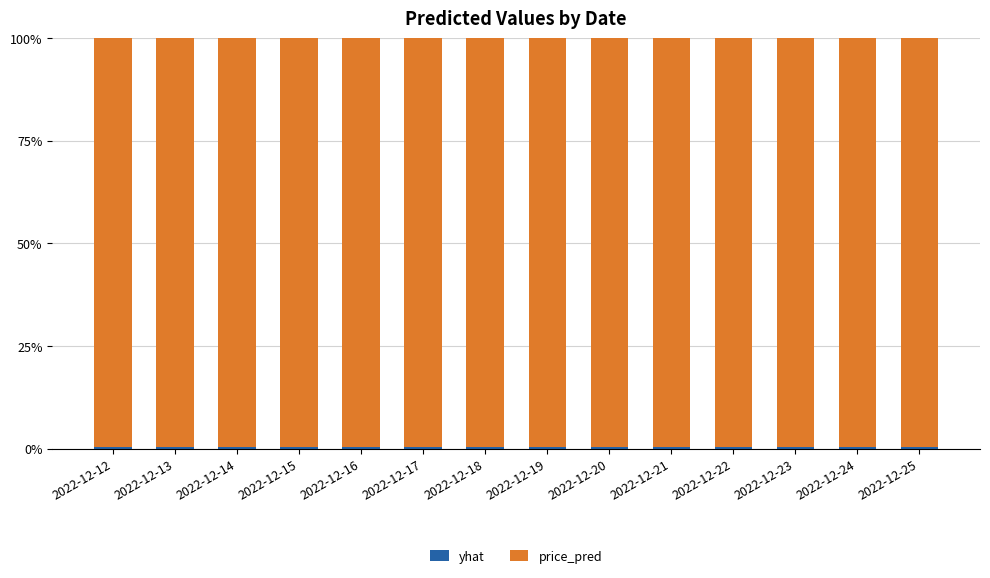

What is the sum of all price_pred values?

1395.9